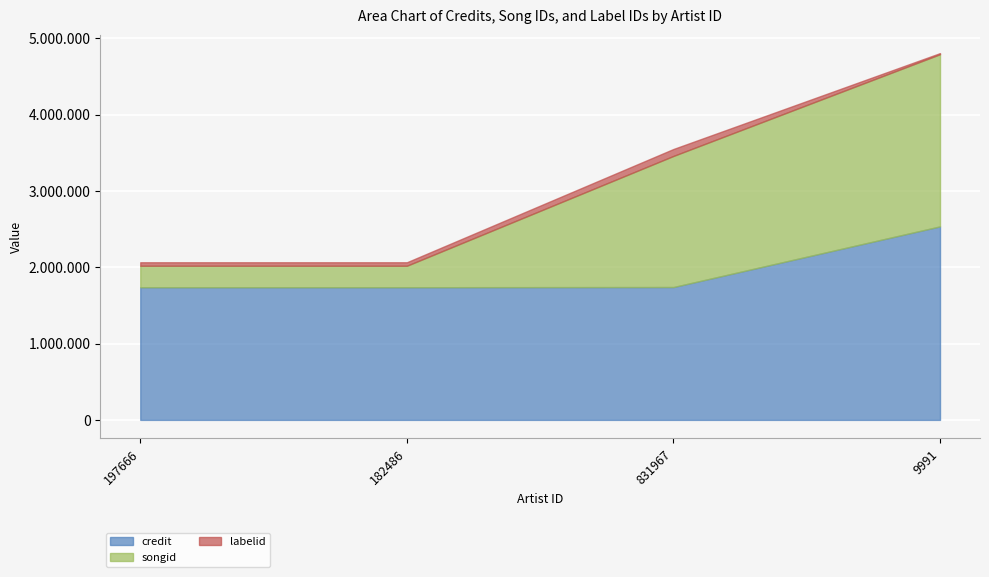

What is the sum of the credit values at 831967 and 182486?

3478787